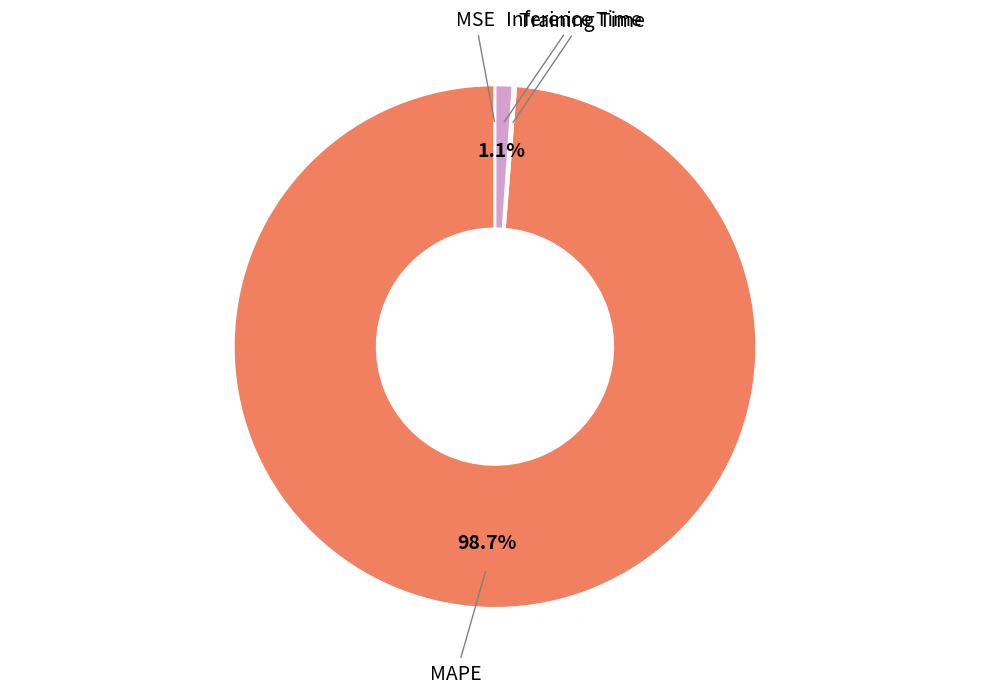

What is the majority slice?

MAPE